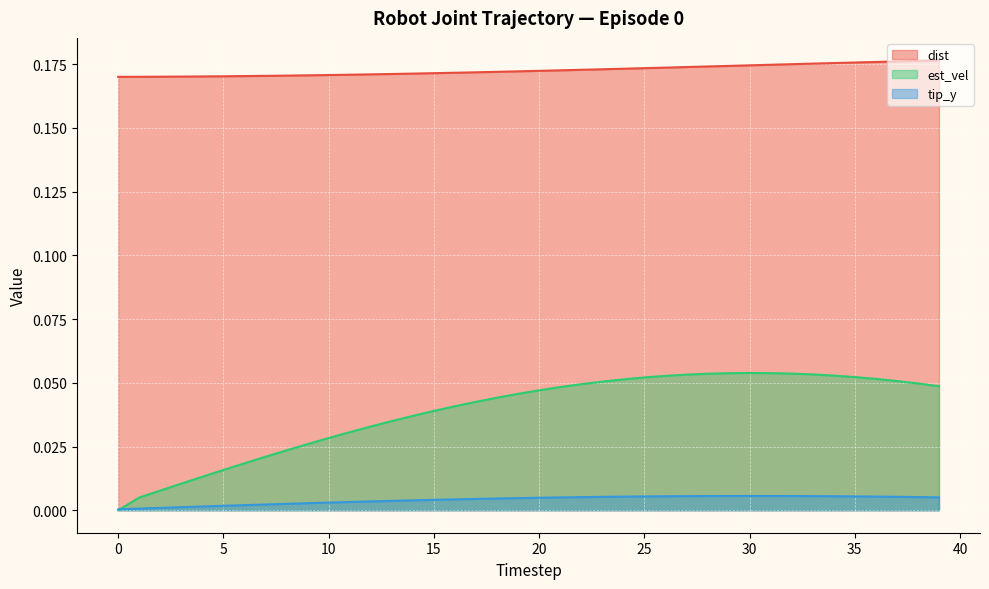

Between 10 and 27, which series saw the biggest shift?

est_vel (line)